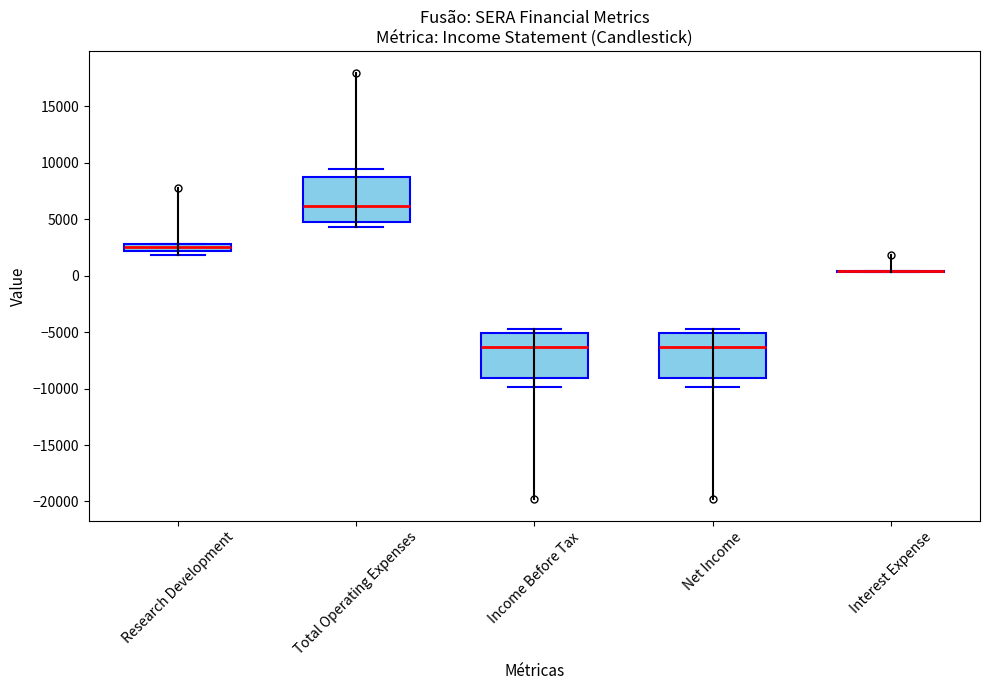

Where does the upper whisker of the box for Total Operating Expenses end on the y-axis? The values are not printed on the chart, so give them approximately, as read against the axis.

9500